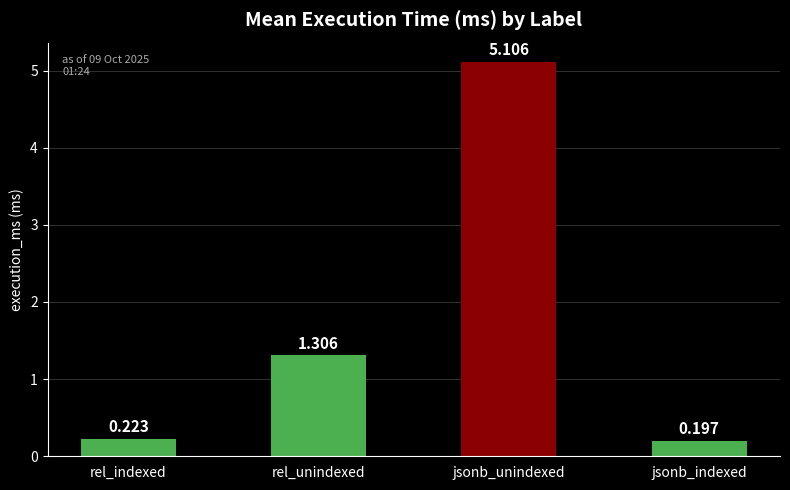

Rank the categories by value from lowest to highest.

jsonb_indexed, rel_indexed, rel_unindexed, jsonb_unindexed